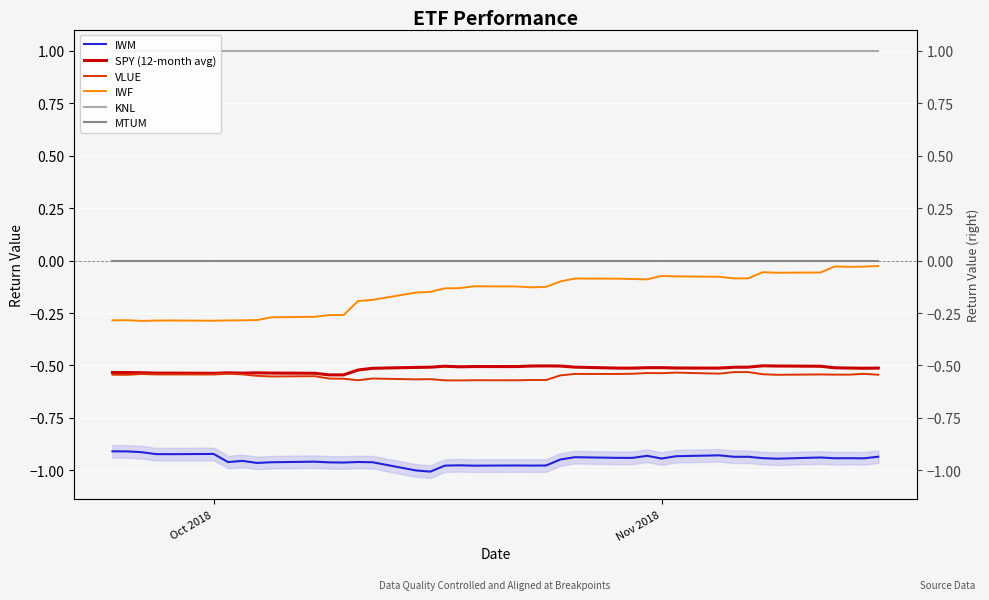

Which series has the widest spread of values?

IWF